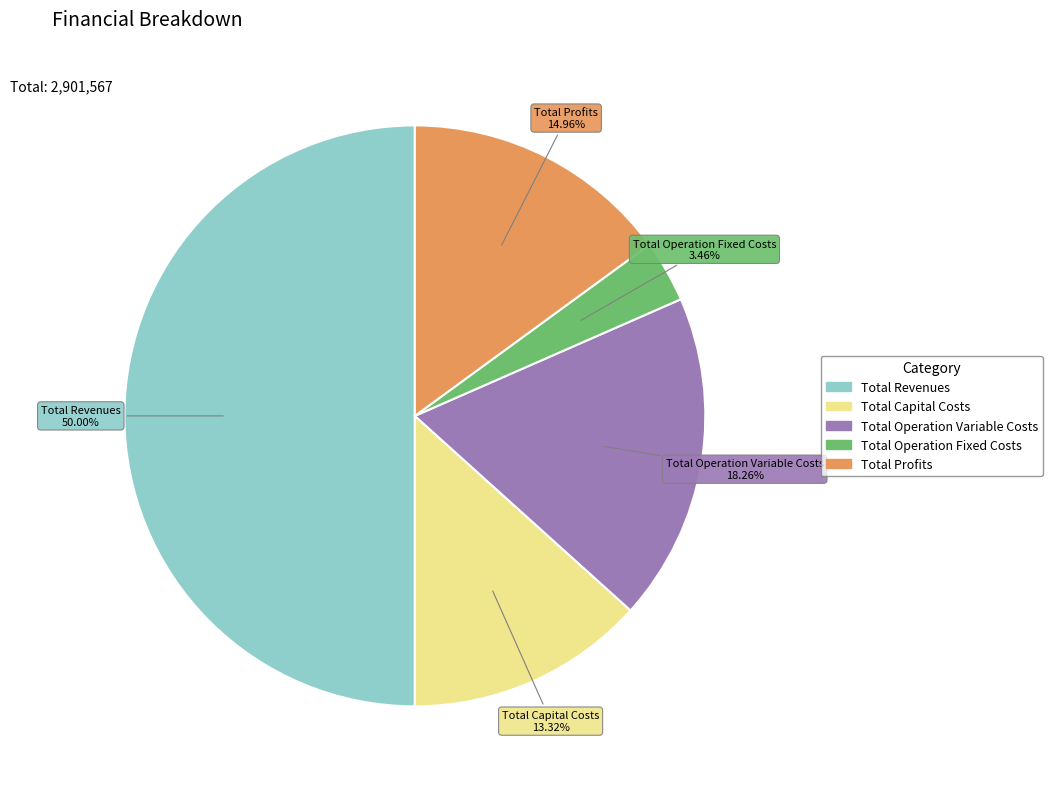

Count the number of slices in the pie.

5